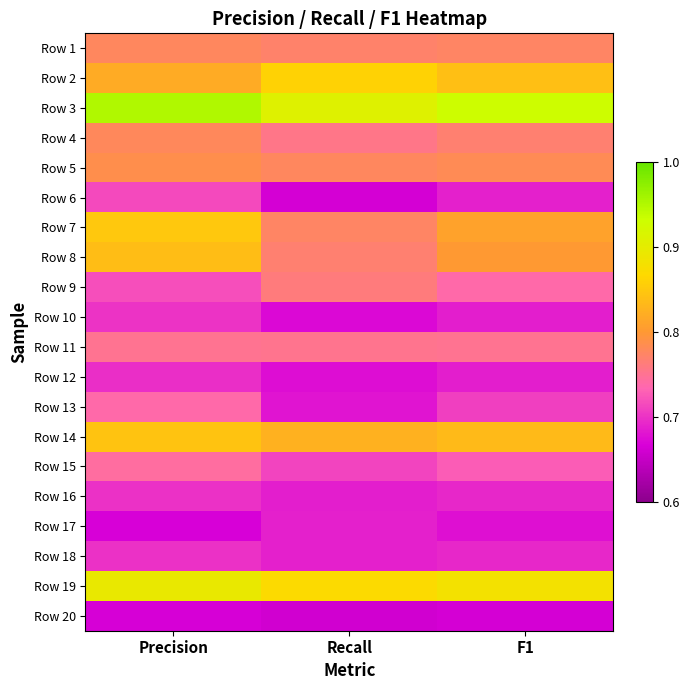

At Precision, list the series in order from largest to smallest.

Row 3, Row 19, Row 7, Row 14, Row 8, Row 2, Row 5, Row 4, Row 1, Row 11, Row 15, Row 13, Row 9, Row 6, Row 10, Row 16, Row 18, Row 12, Row 17, Row 20